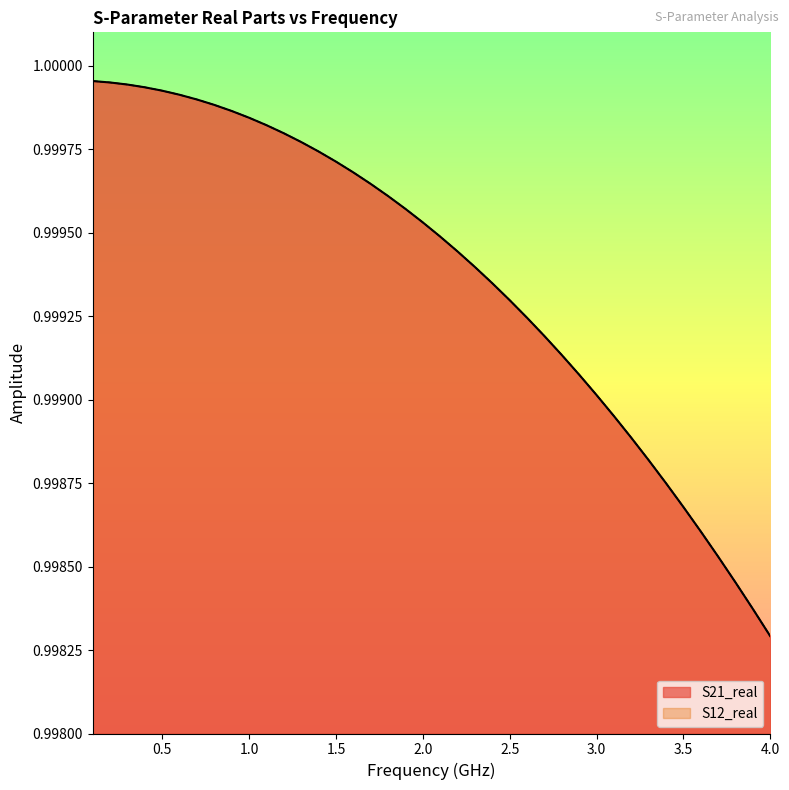

How many lines are shown in the chart?

2